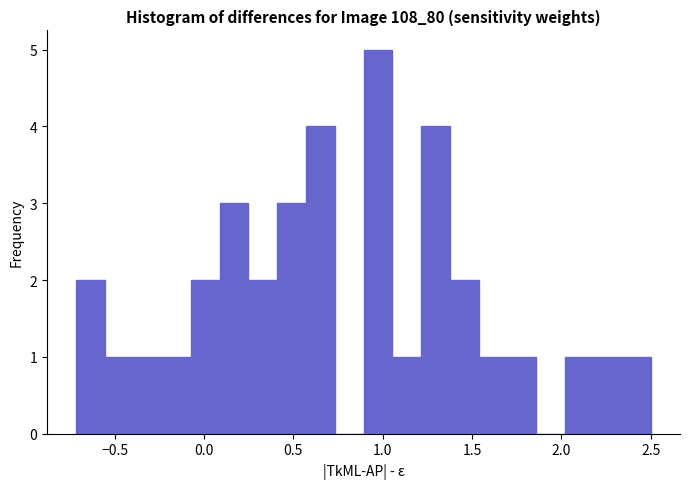

Read against the x-axis, roughly where is the centre of the tallest bar?

0.95